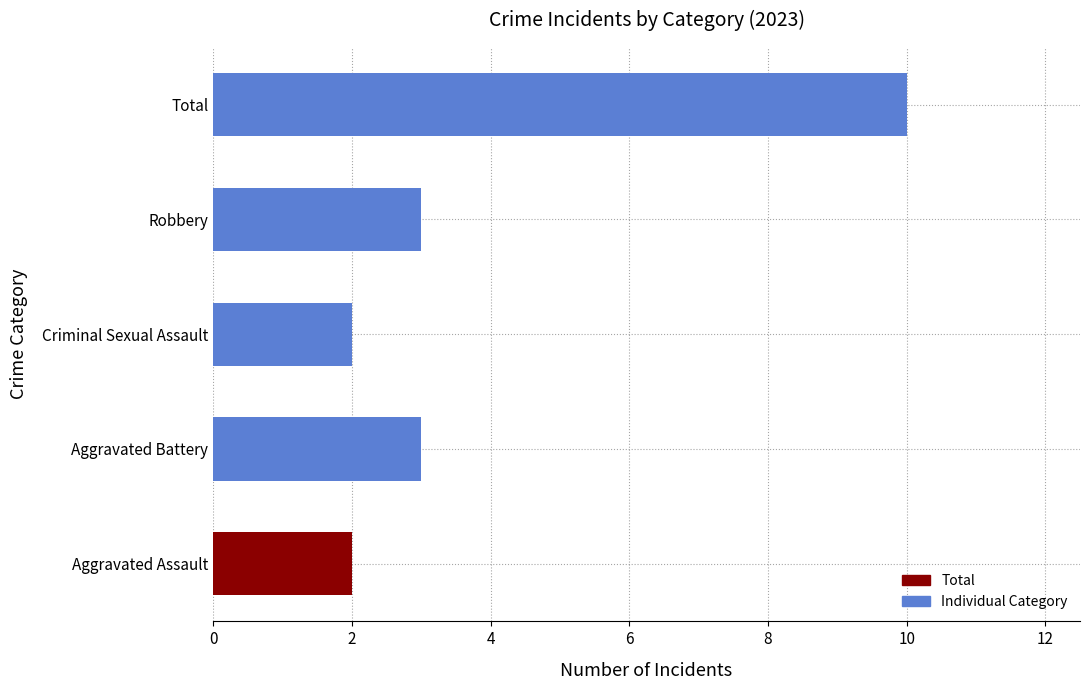

At which category does the chart reach its peak across all series?

Total